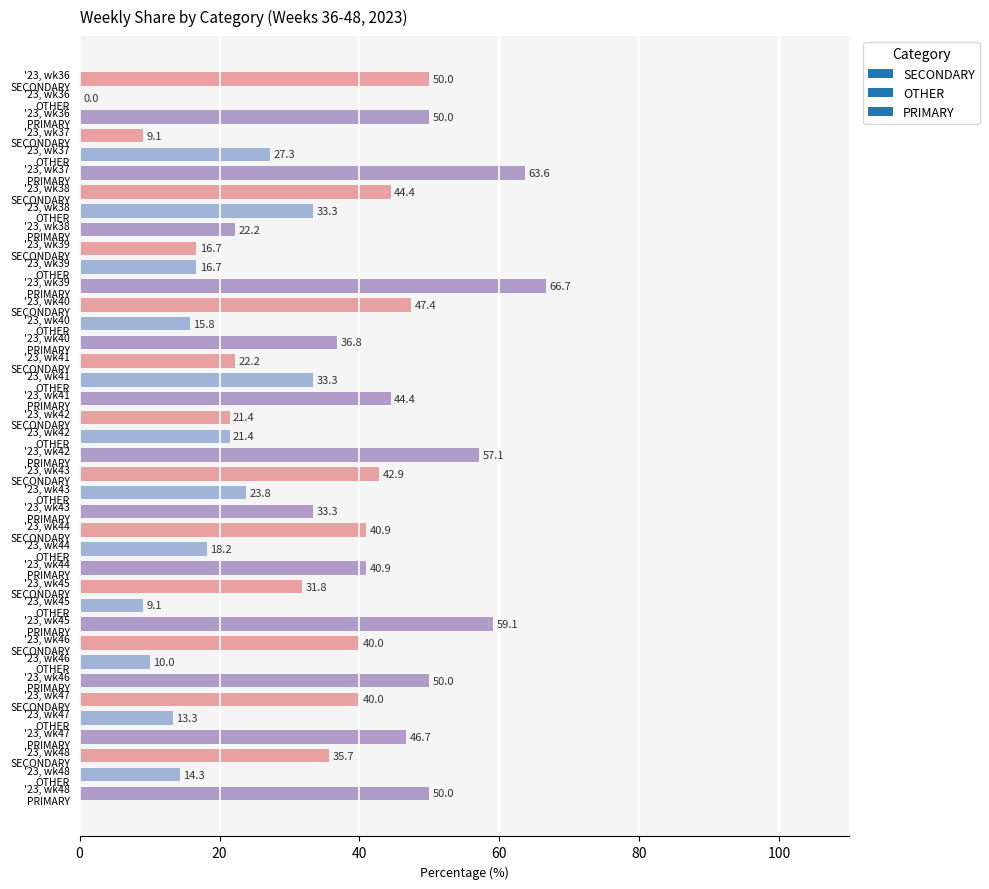

What is the maximum value shown in the chart?

66.7